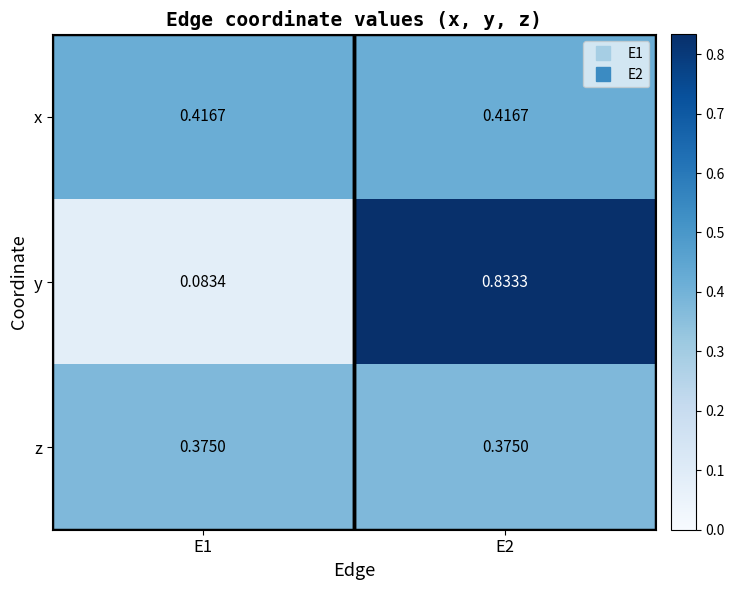

Rank the series by their maximum value, from highest to lowest.

y, x, z